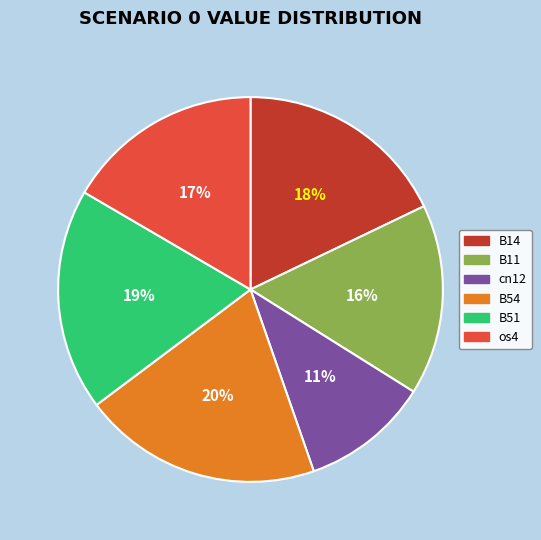

Is the sum of cn12 and B14 greater than half?

No